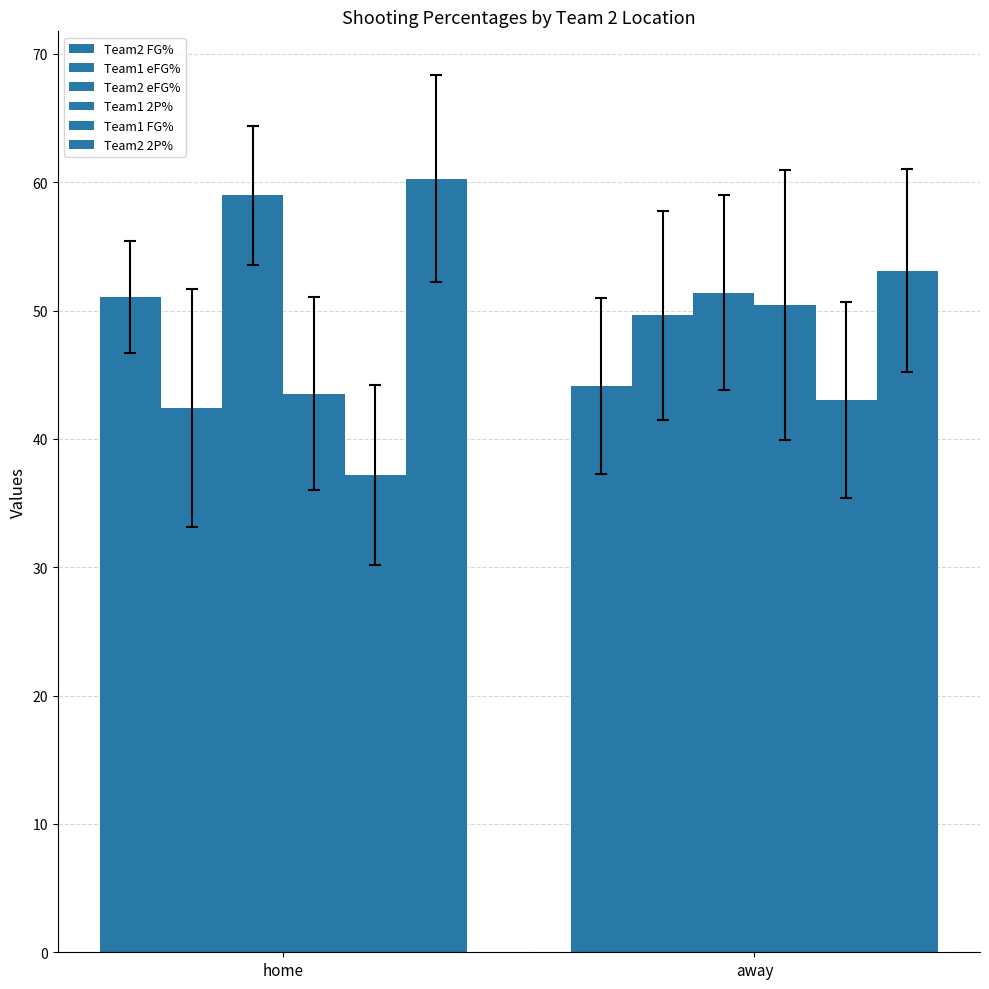

Are the bars grouped side by side (vs. stacked)?

Yes